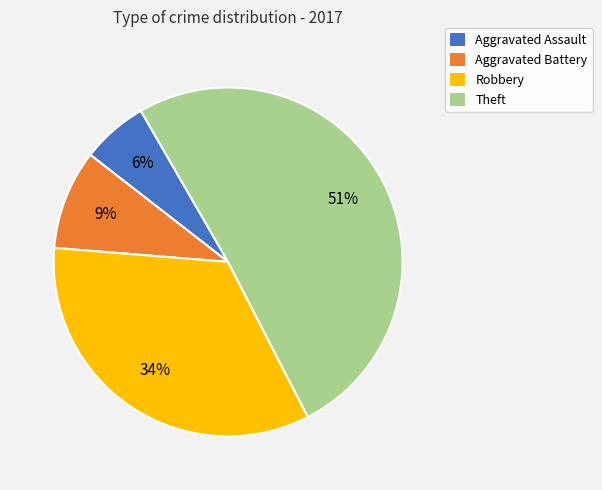

Is it true that Aggravated Battery is 9% of the pie?

True